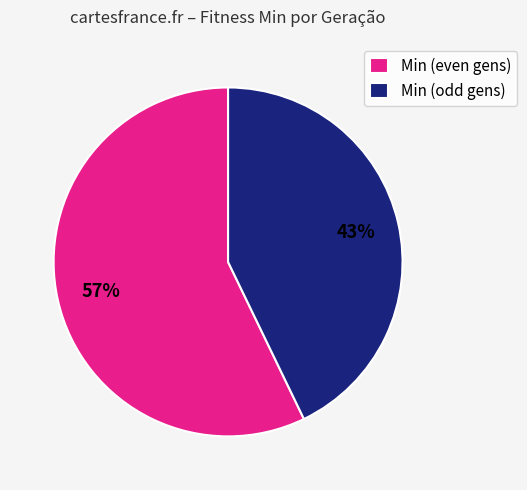

Is there a majority slice in this chart?

Yes